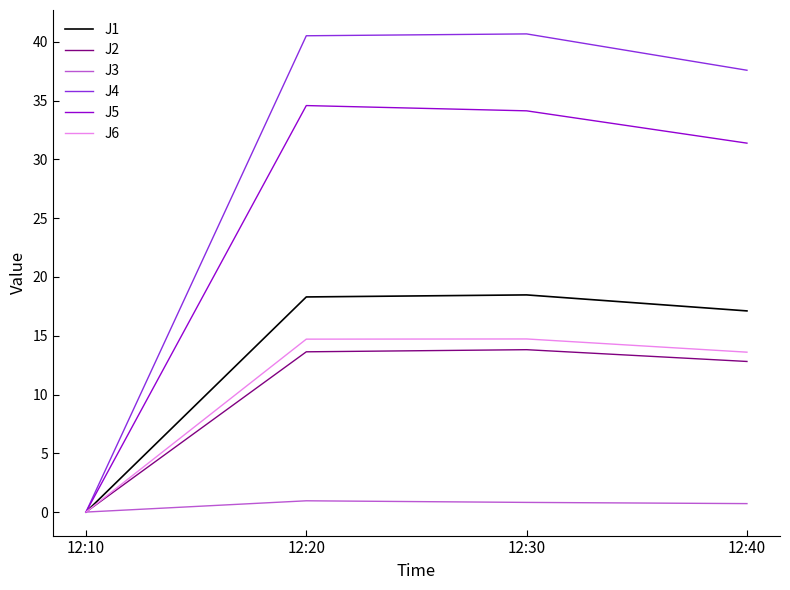

Which series has the largest total across all categories?

J4